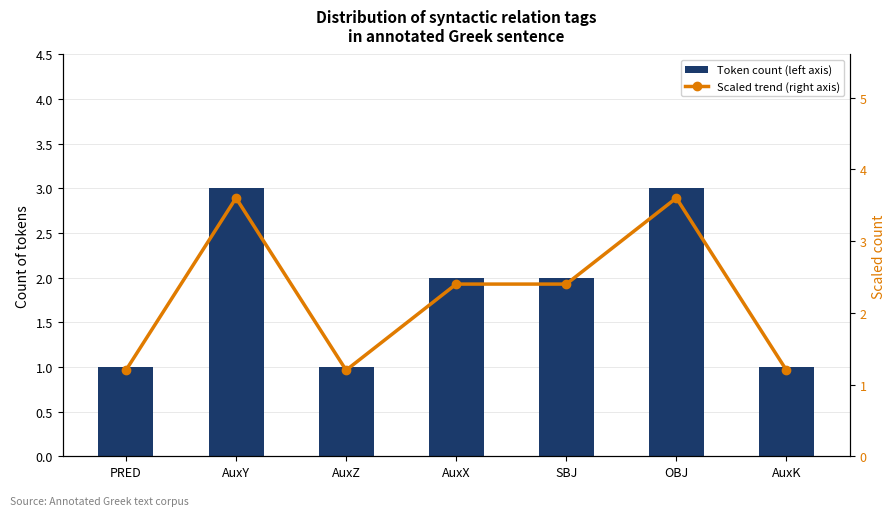

What is the average value of the Token count (left axis) series?

1.9